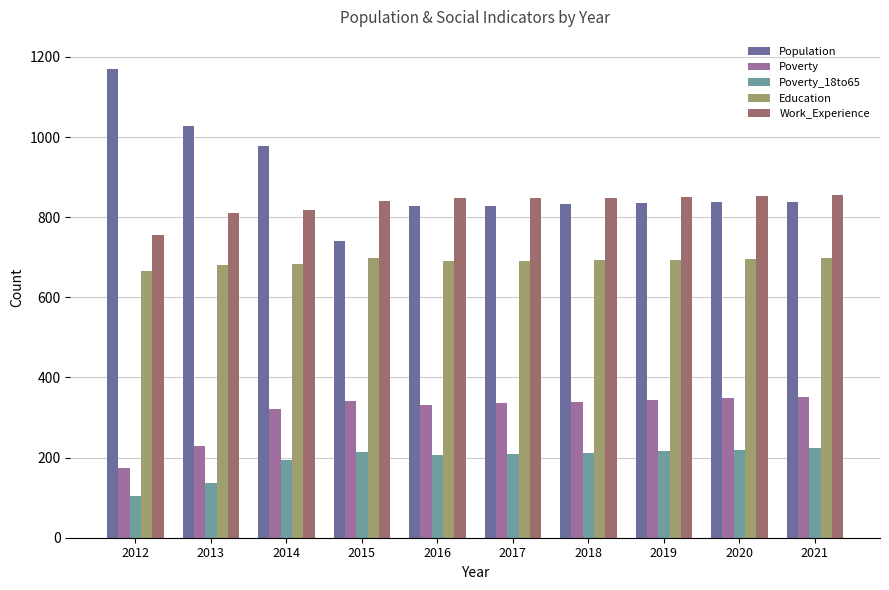

Is the value of Poverty_18to65 at 2016 greater than the value of Work_Experience at 2016?

No